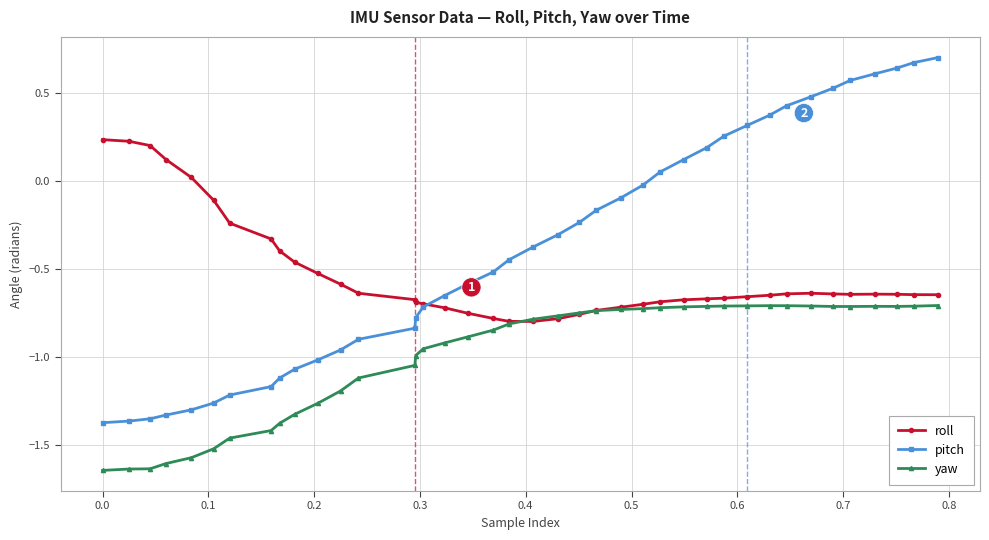

Which series has the largest total across all categories?

pitch